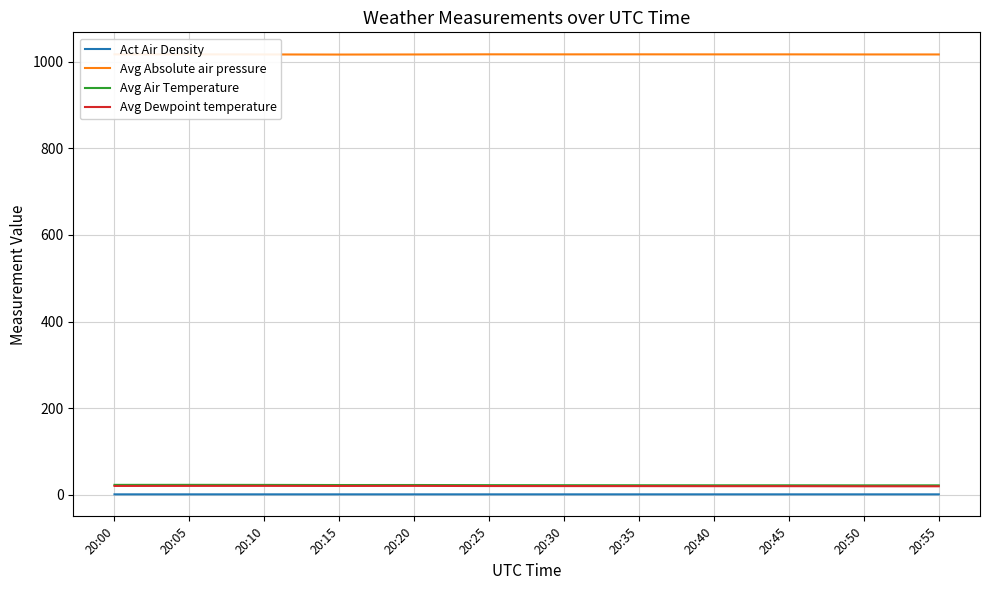

What are all the series names shown in the legend?

Act Air Density, Avg Absolute air pressure, Avg Air Temperature, Avg Dewpoint temperature